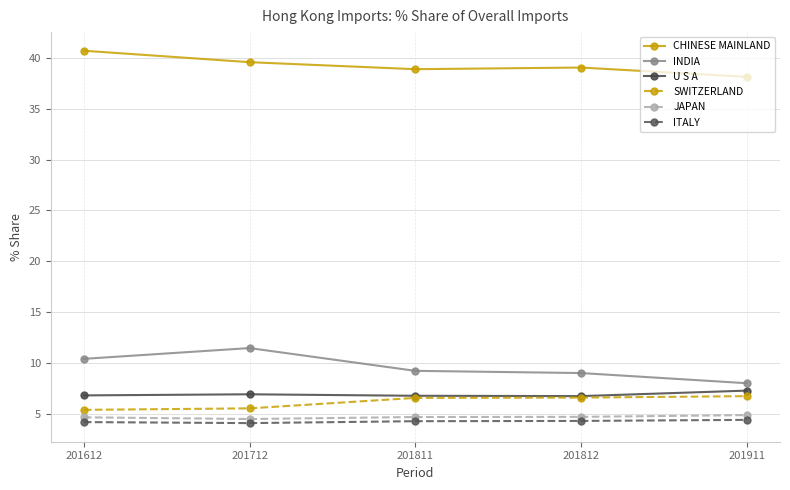

What is the value of the JAPAN point at the 1st from the left?

4.6